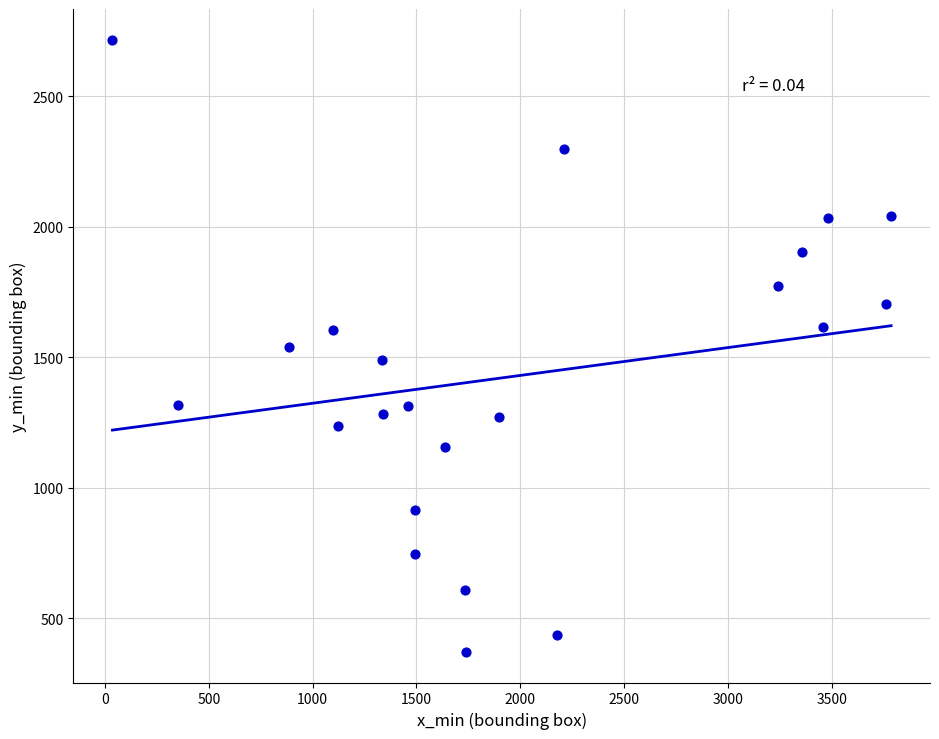

What is the range of X values (max minus min)?

3750